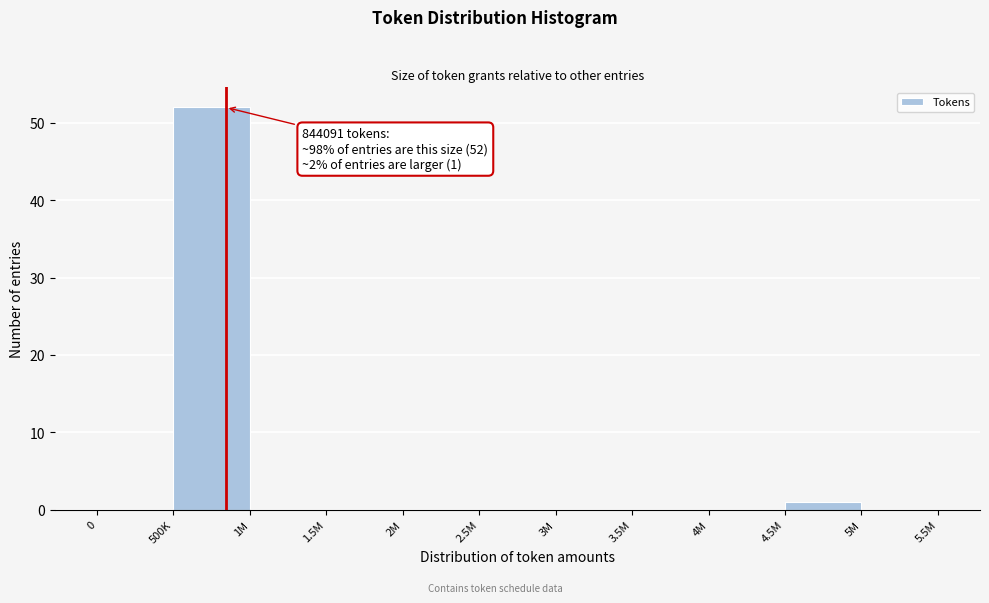

Reading left to right, what are all the values shown in this chart?

0=0	500K=52	1M=0	1.5M=0	2M=0	2.5M=0	3M=0	3.5M=0	4M=0	4.5M=1	5M=0